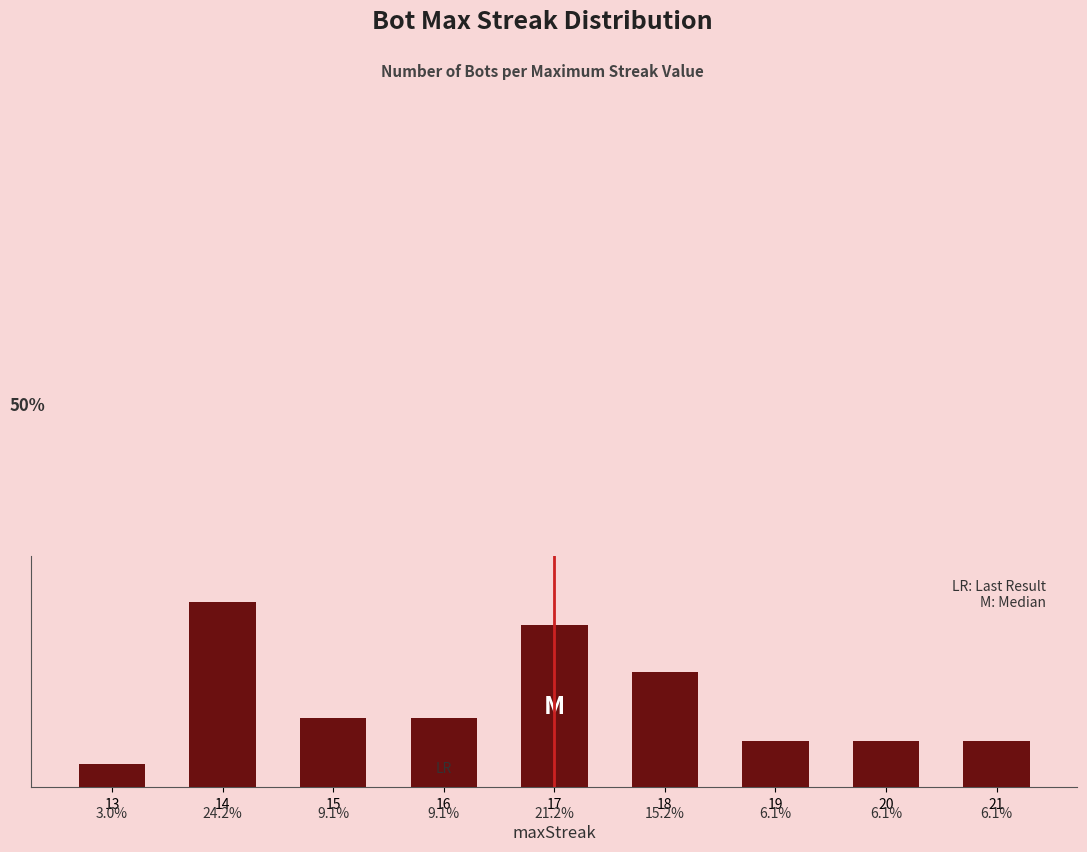

Does the chart contain any negative values?

No